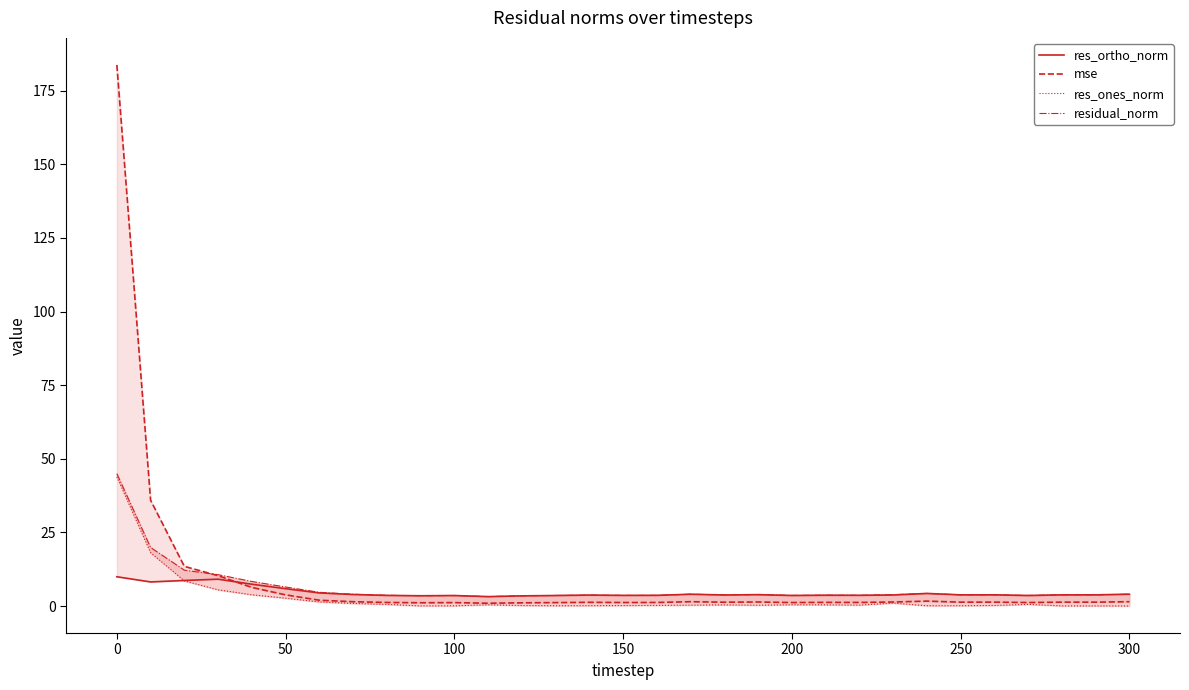

How many data points in mse are above 1?

30